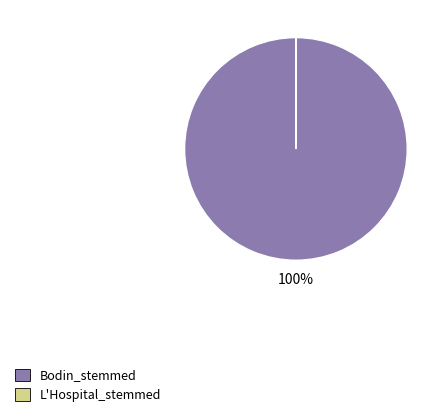

To the nearest percent, what portion does Bodin_stemmed represent?

100%